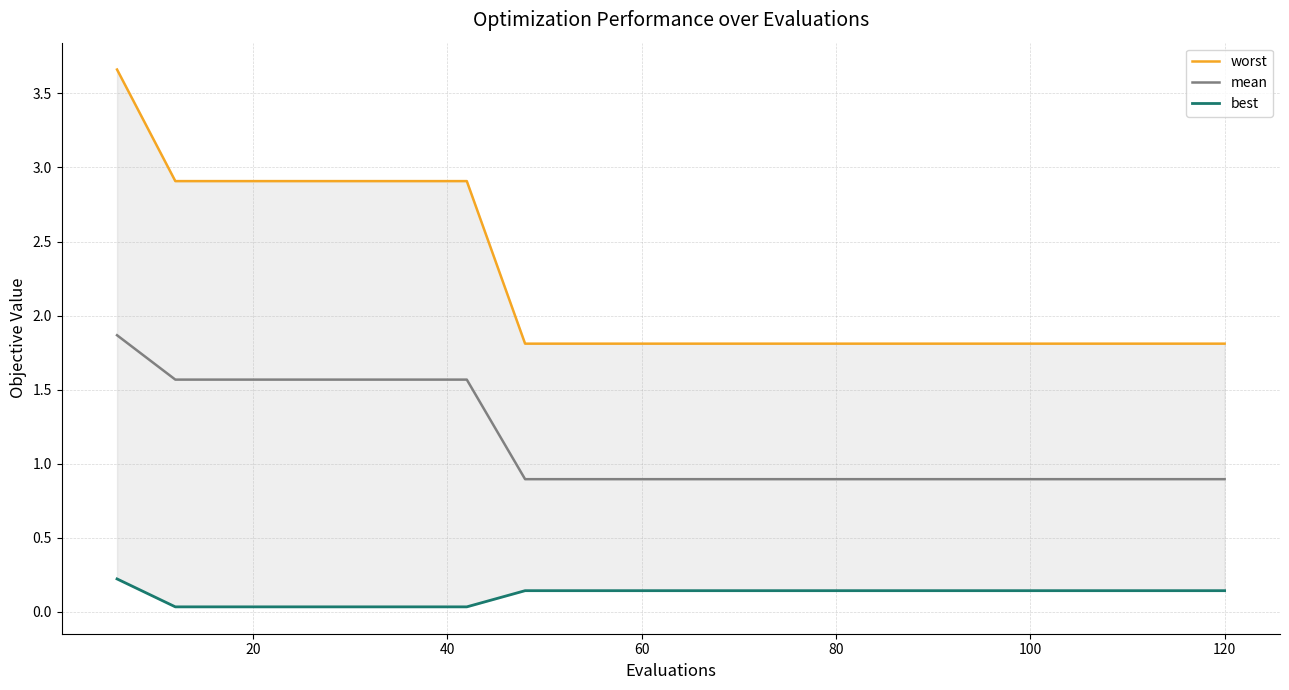

True or false: best and mean intersect in this chart.

False